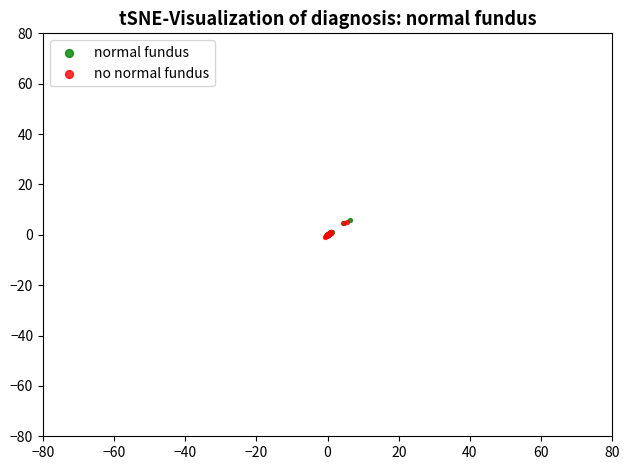

Which series has the widest spread of Y values?

normal fundus